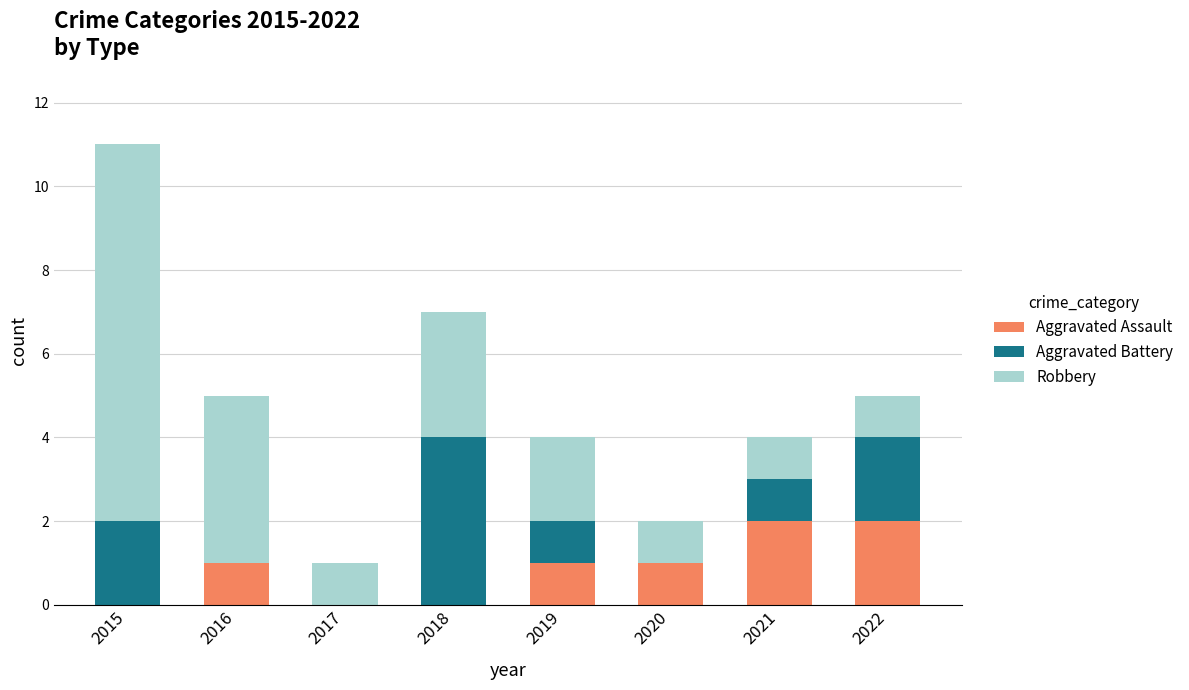

How many series are shown in this chart?

3